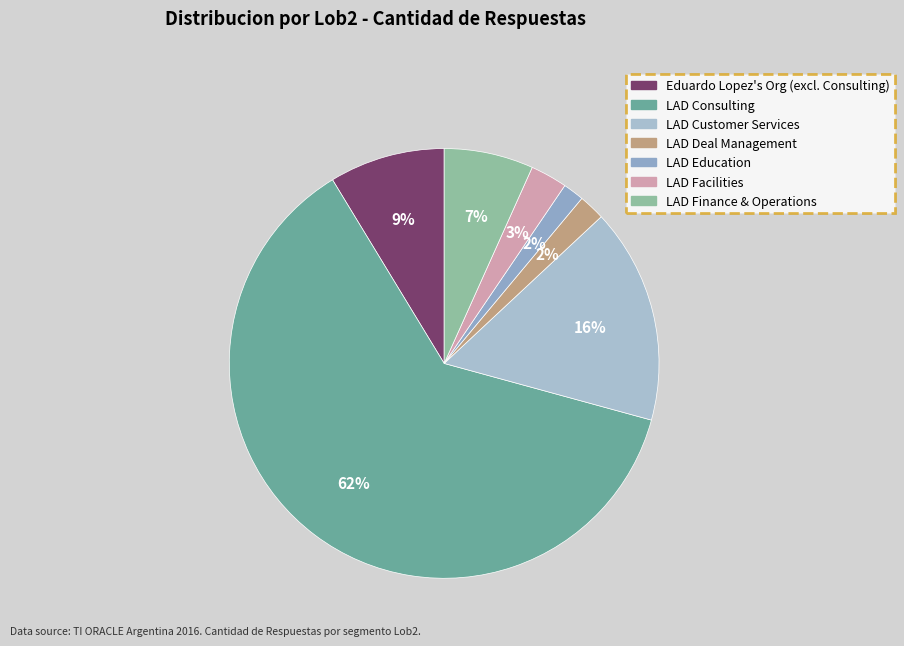

The LAD Customer Services slice represents 16% of the pie. True or false?

True